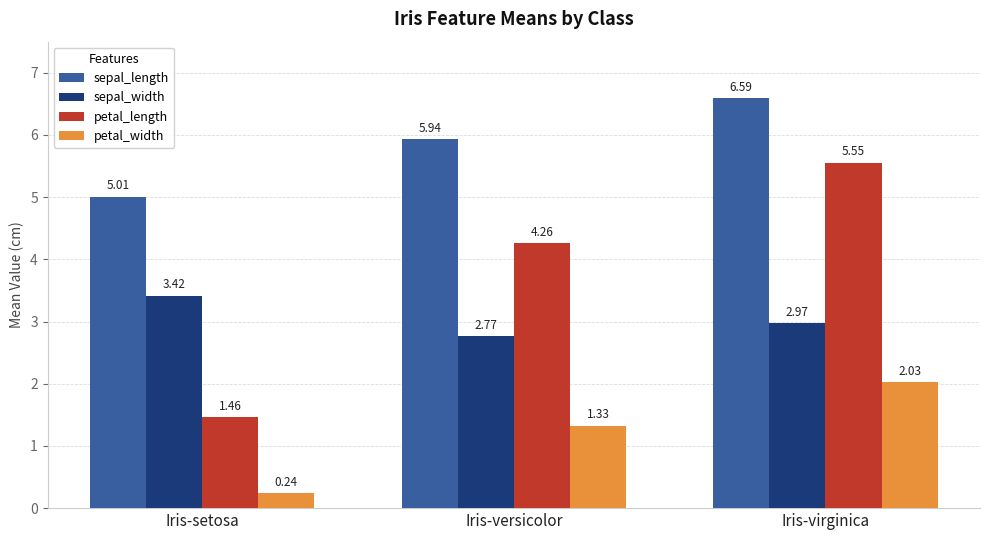

What is the greatest value displayed?

6.6